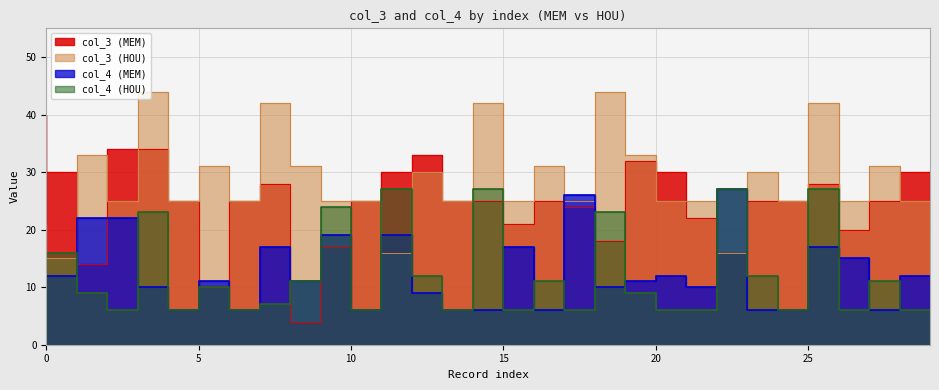

Is it true that col_4 (HOU) equals 27 at 15?

True